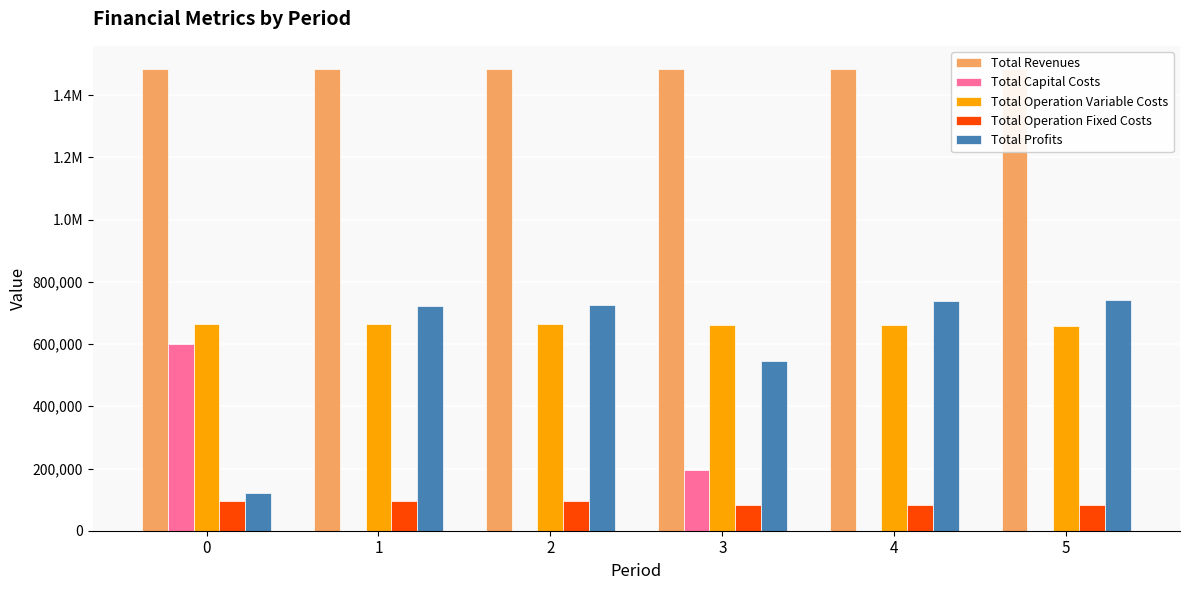

How many bars are there in each group?

5